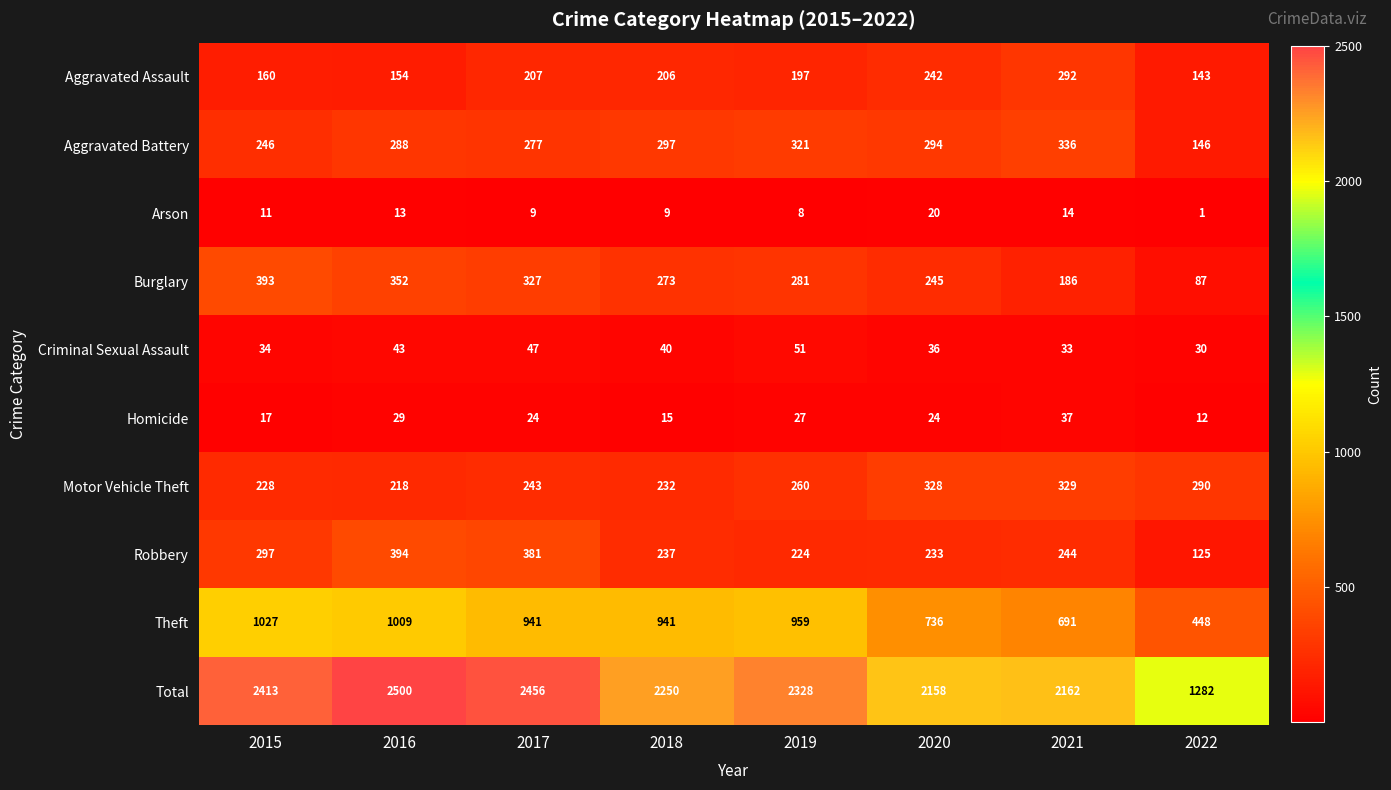

Which series changed the most between 2016 and 2018?

Total